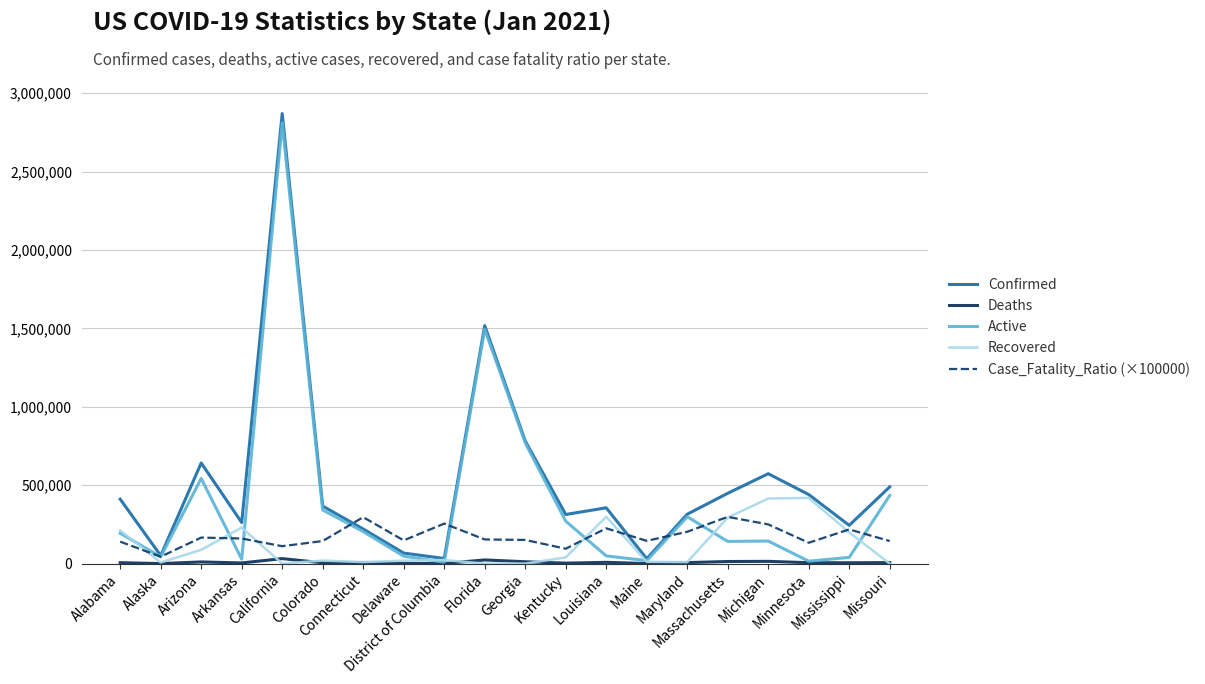

What is the greatest value displayed?

2870104.0